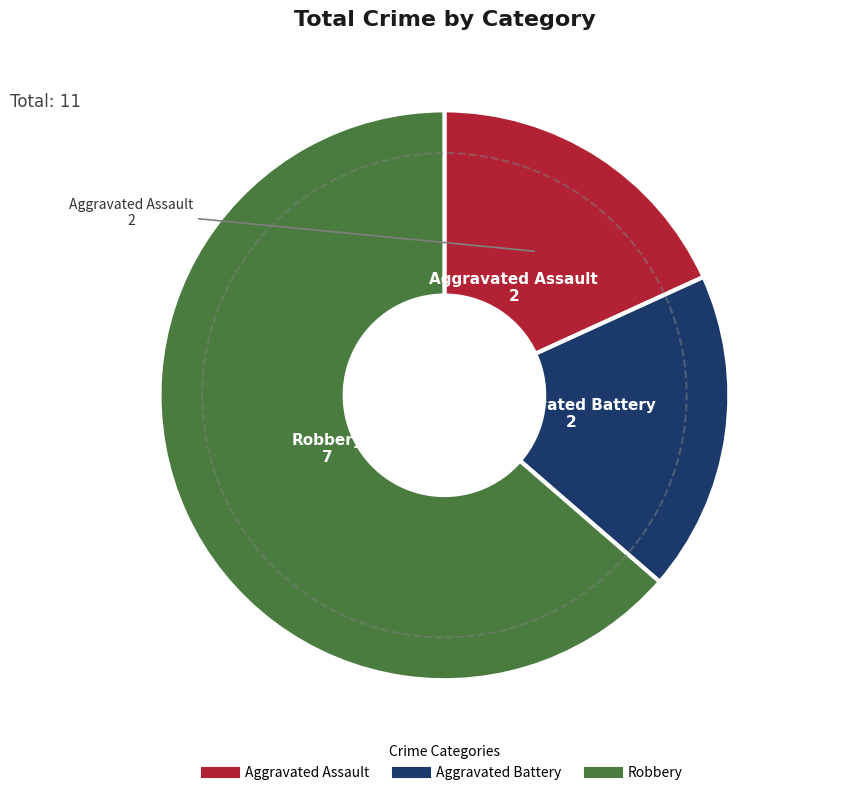

The Aggravated Battery slice represents 10% of the pie. True or false?

False